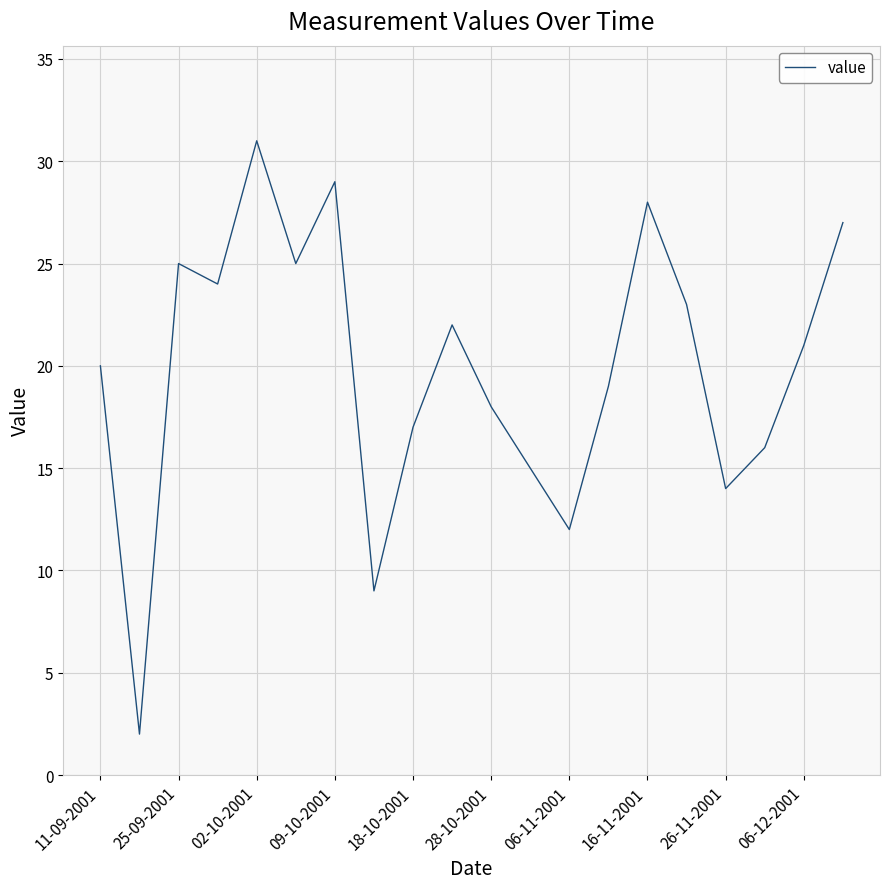

What is the difference between the maximum and minimum values?

29